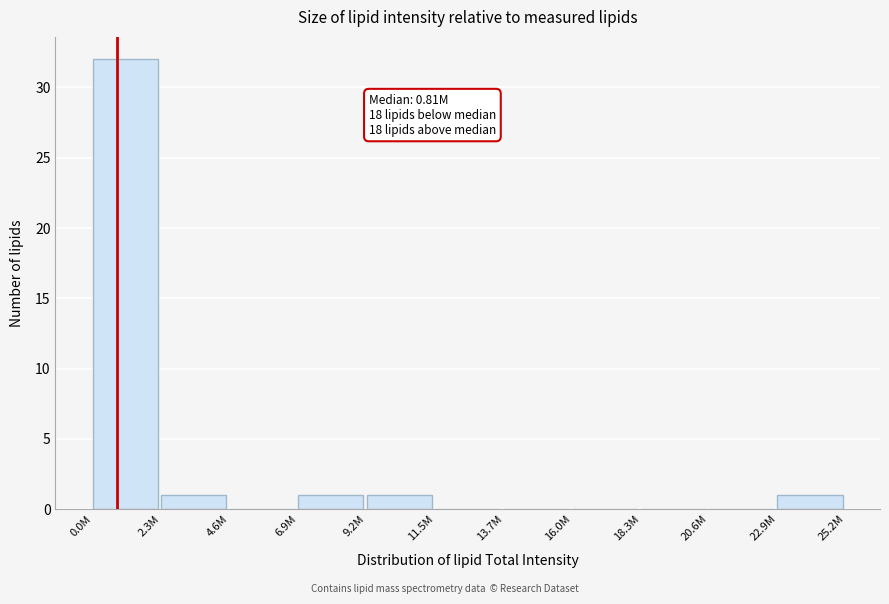

Reading left to right, what are all the values shown in this chart?

0.0M=32	2.3M=1	4.6M=0	6.9M=1	9.2M=1	11.5M=0	13.7M=0	16.0M=0	18.3M=0	20.6M=0	22.9M=1